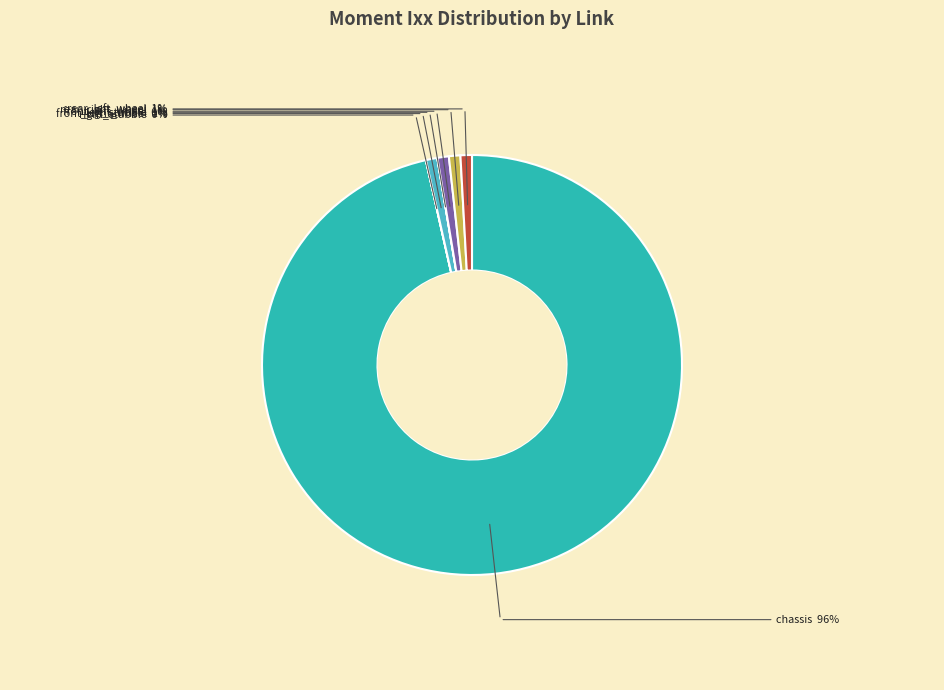

Combined, do rear_left_wheel and front_right_wheel account for over 50%?

No